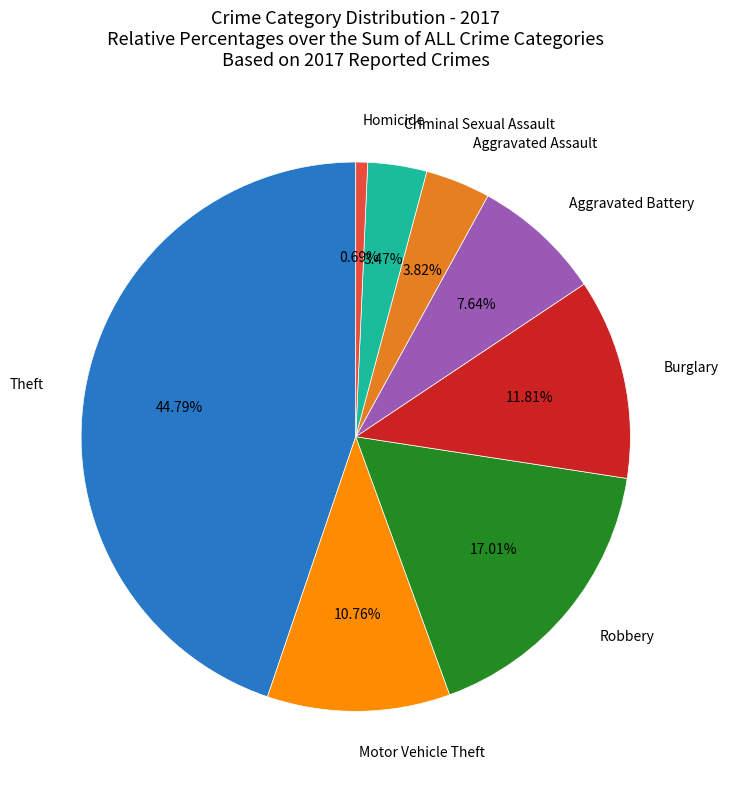

Does Motor Vehicle Theft represent more than half of the total?

No